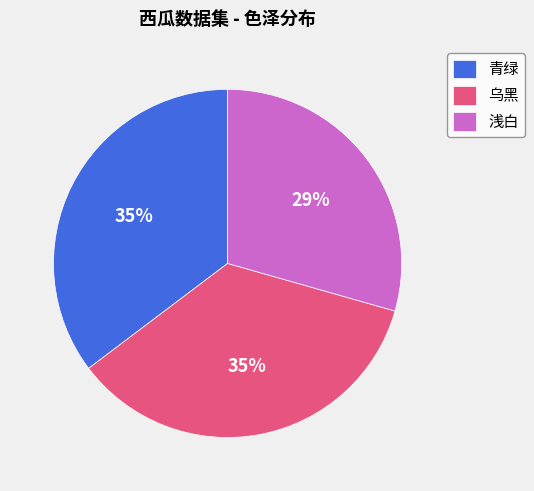

How many slices are in this pie chart?

3